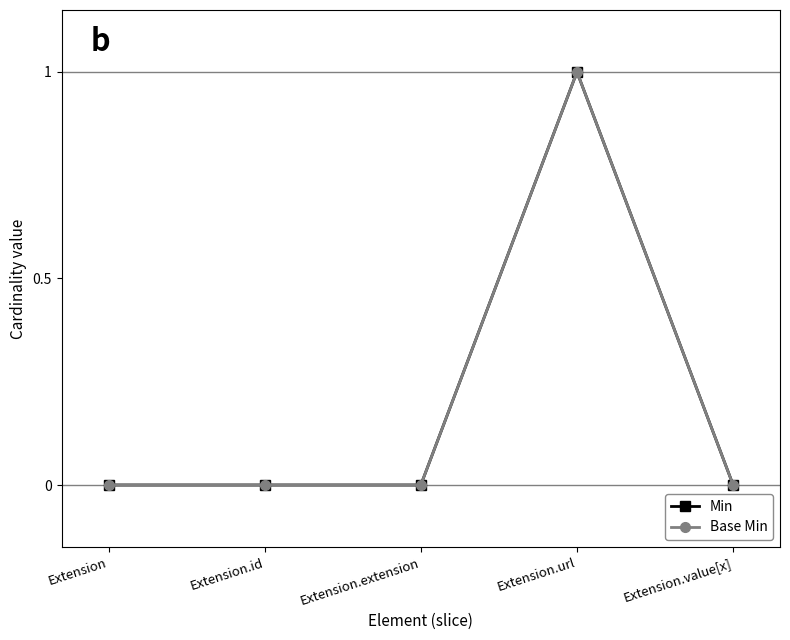

Rank the series at Extension.url from highest to lowest value.

Min, Base Min